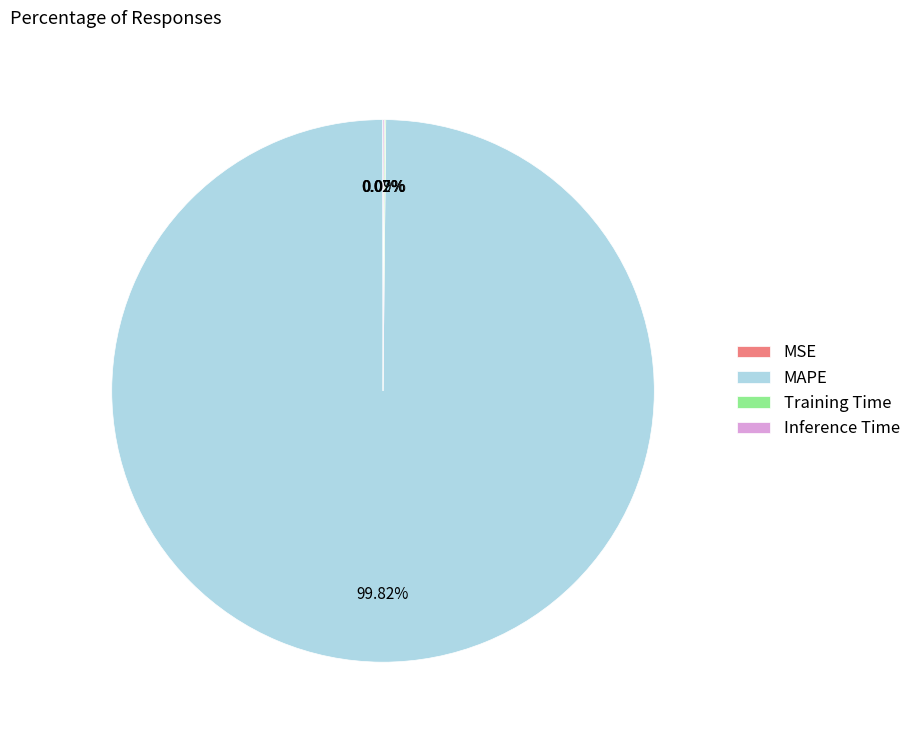

What is the majority slice?

MAPE